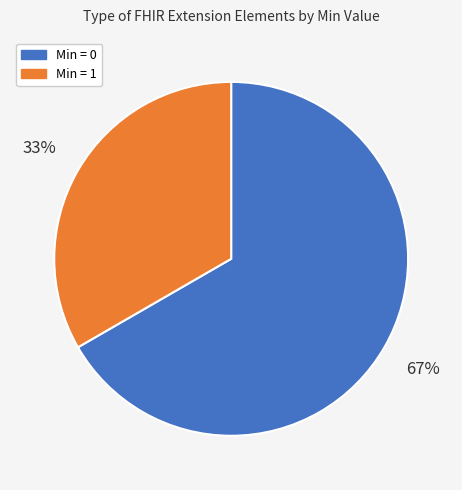

Is there any slice that represents more than half of the pie?

Yes